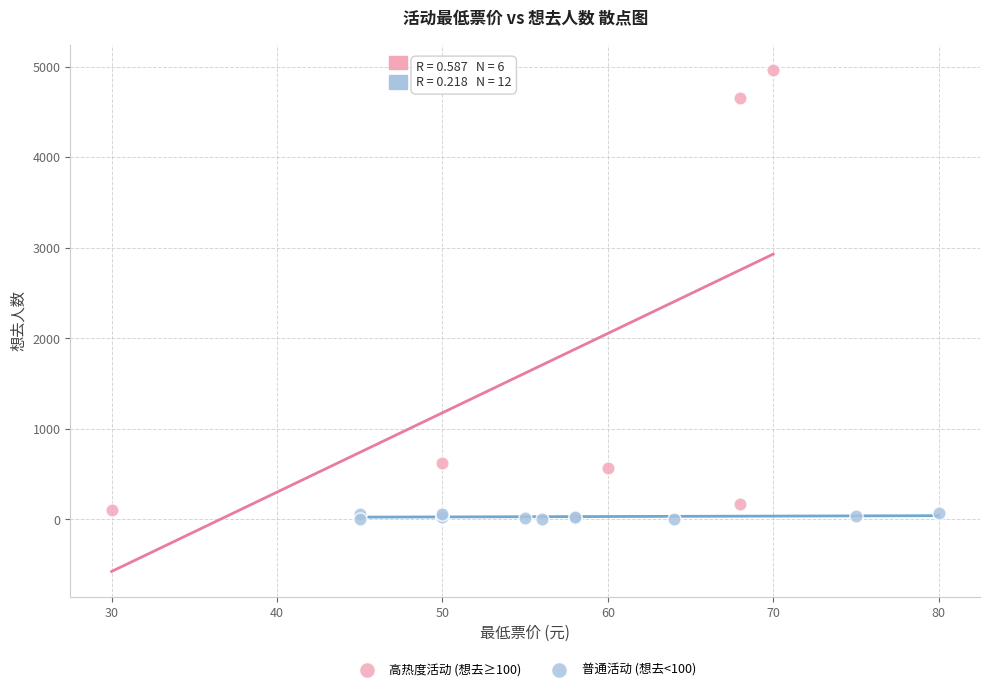

Which series contains the highest Y value?

高热度活动 (想去≥100)